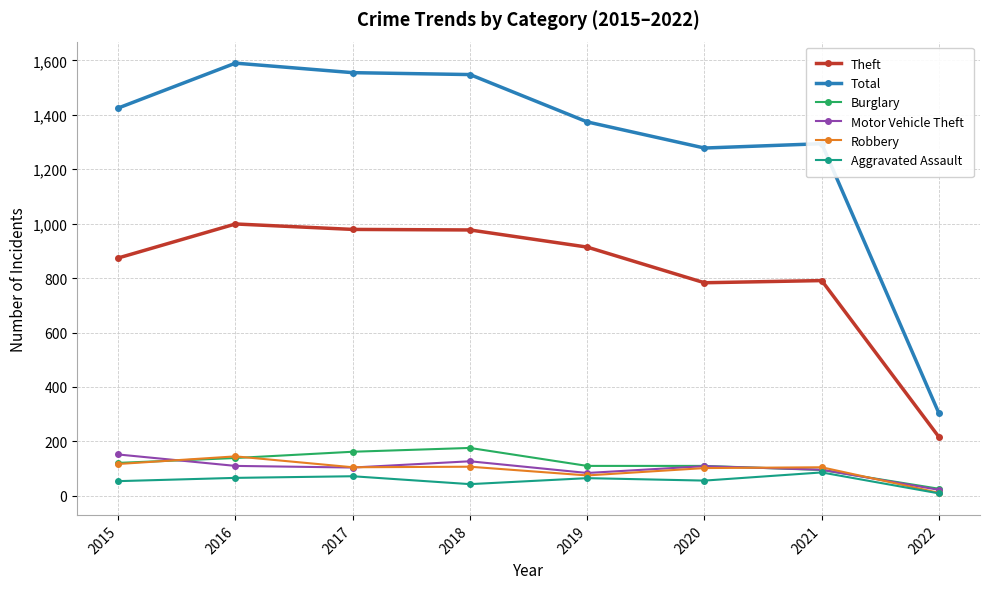

What value does the Robbery series have at 2015?

117